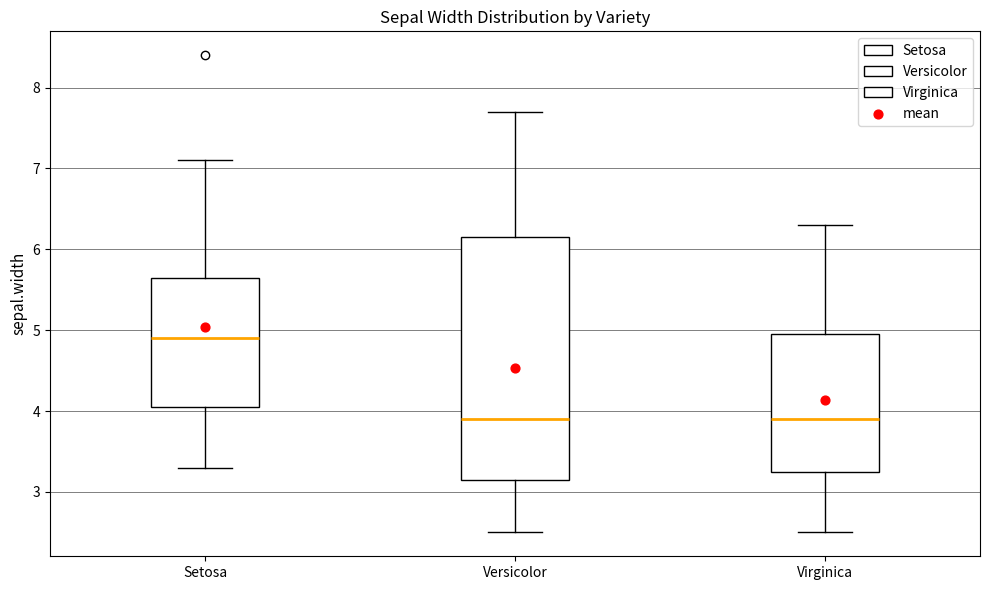

Comparing the boxes themselves (not the whiskers), which one is the tallest?

Versicolor